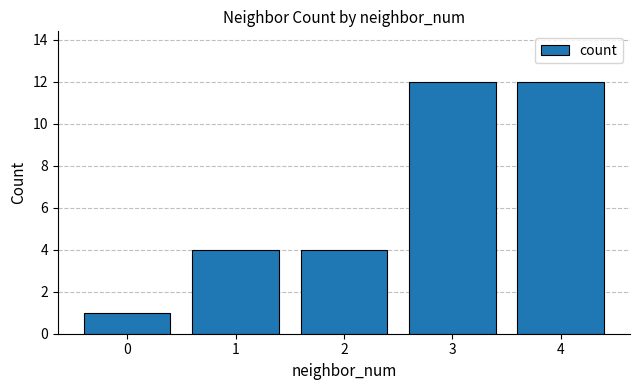

What is the sum of all values?

33